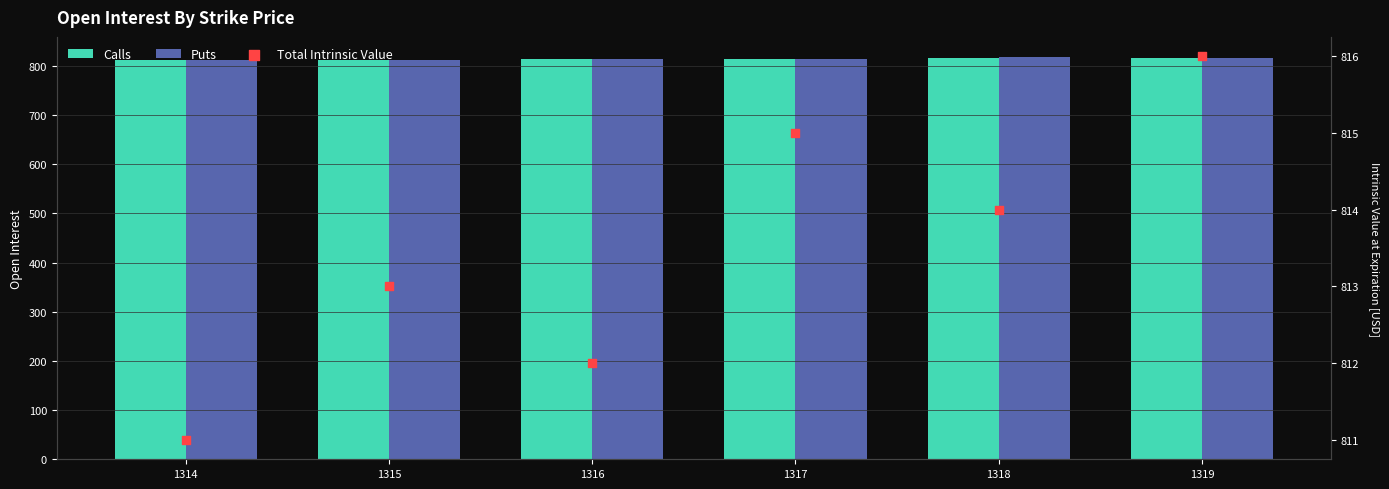

At how many categories does at least one series exceed 814?

3